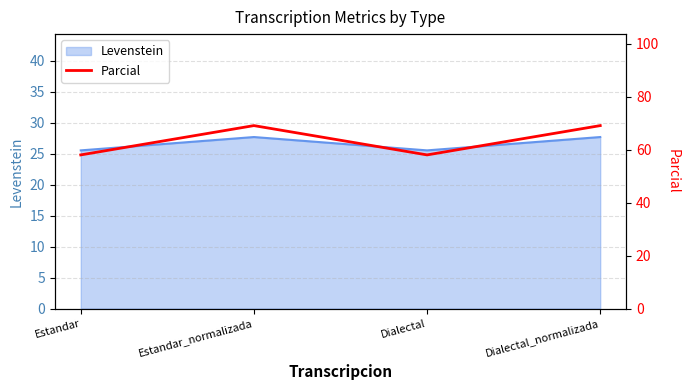

What is the sum of all values?

254.4